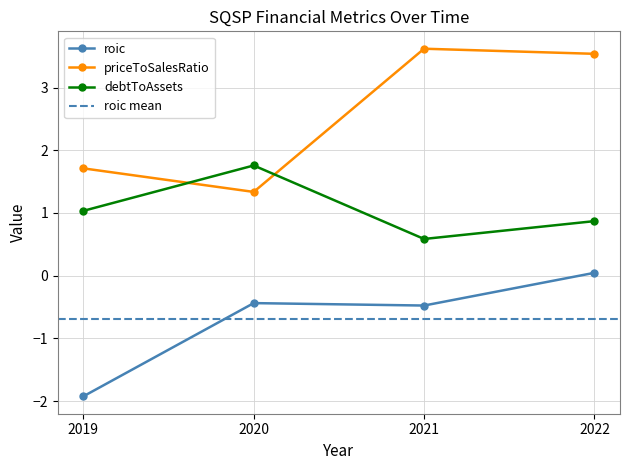

What is the average value of the debtToAssets series?

1.1